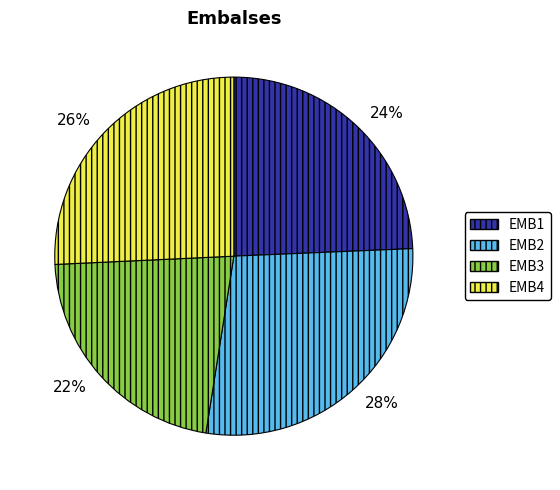

Do 22% and 24% together represent more than half of the pie?

No